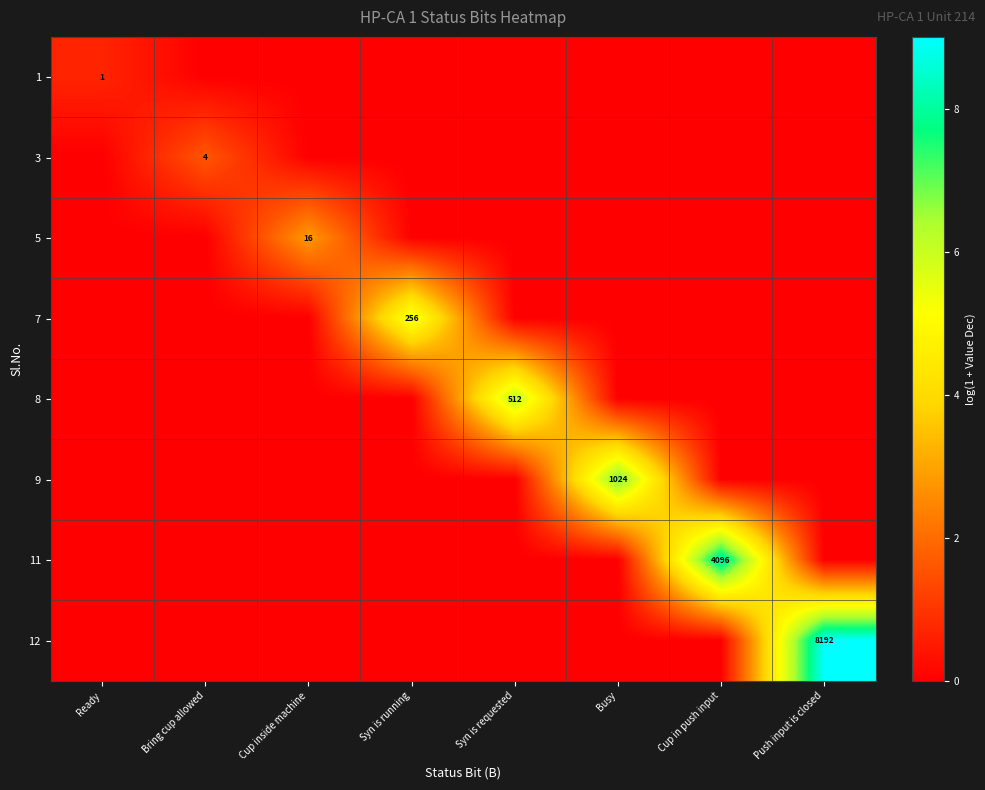

Is it true that 3 equals 6 at Bring cup allowed?

False